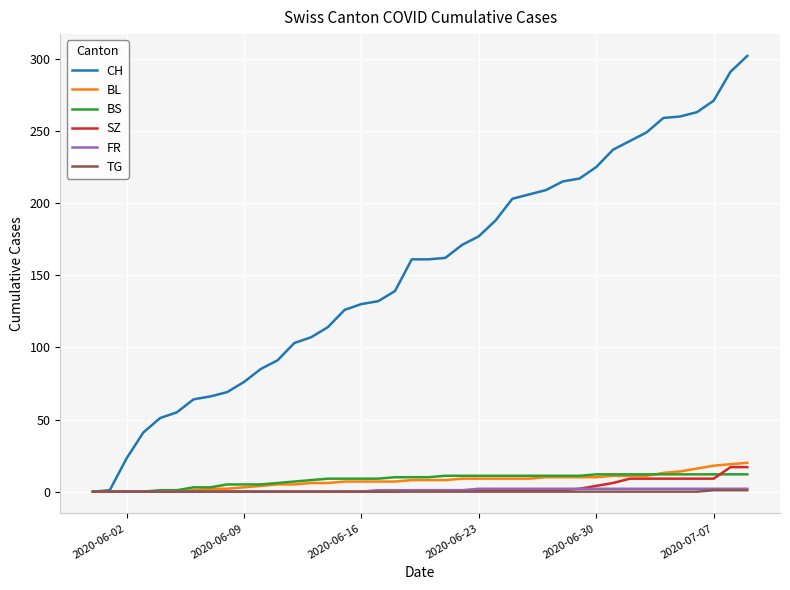

What is the maximum value shown in the chart?

302